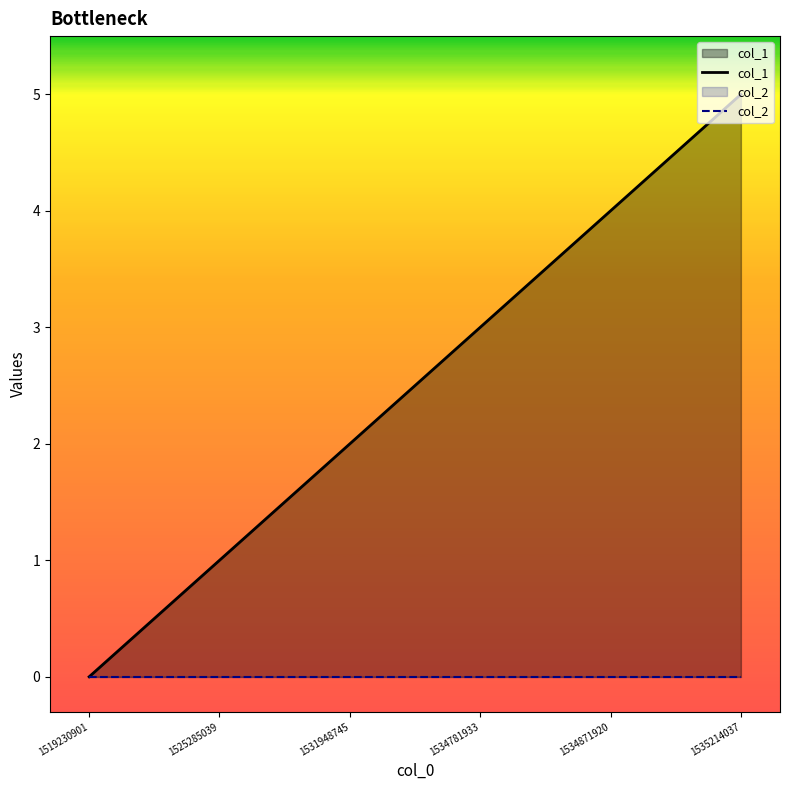

What is the sum of the col_1 values at 1525285039 and 1534871920?

5